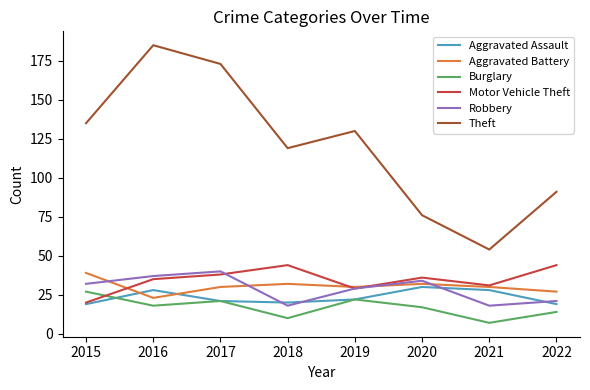

How many distinct data groups are displayed?

6